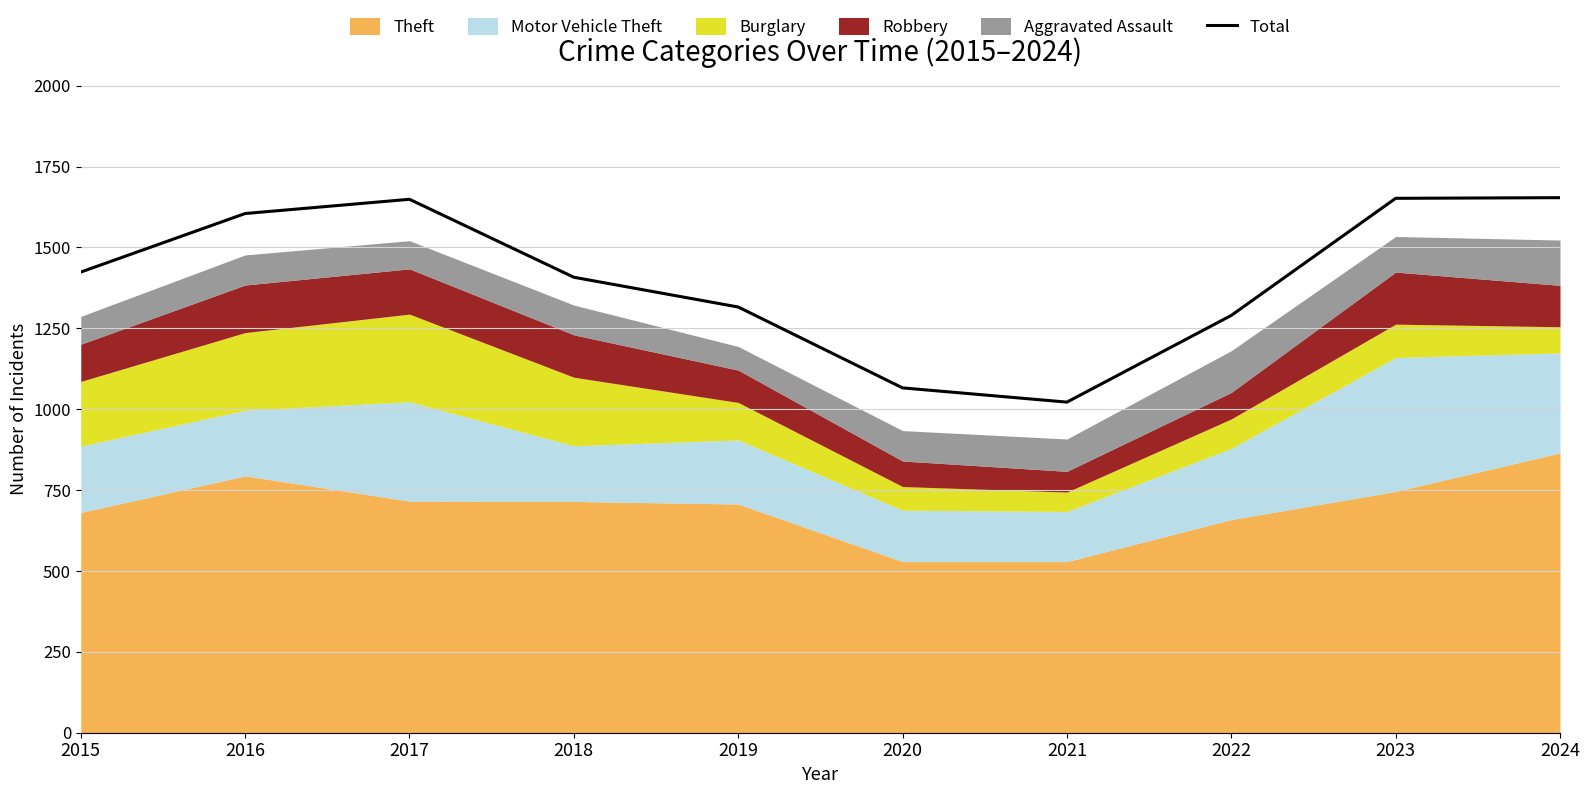

How many data points are above 1424?

4